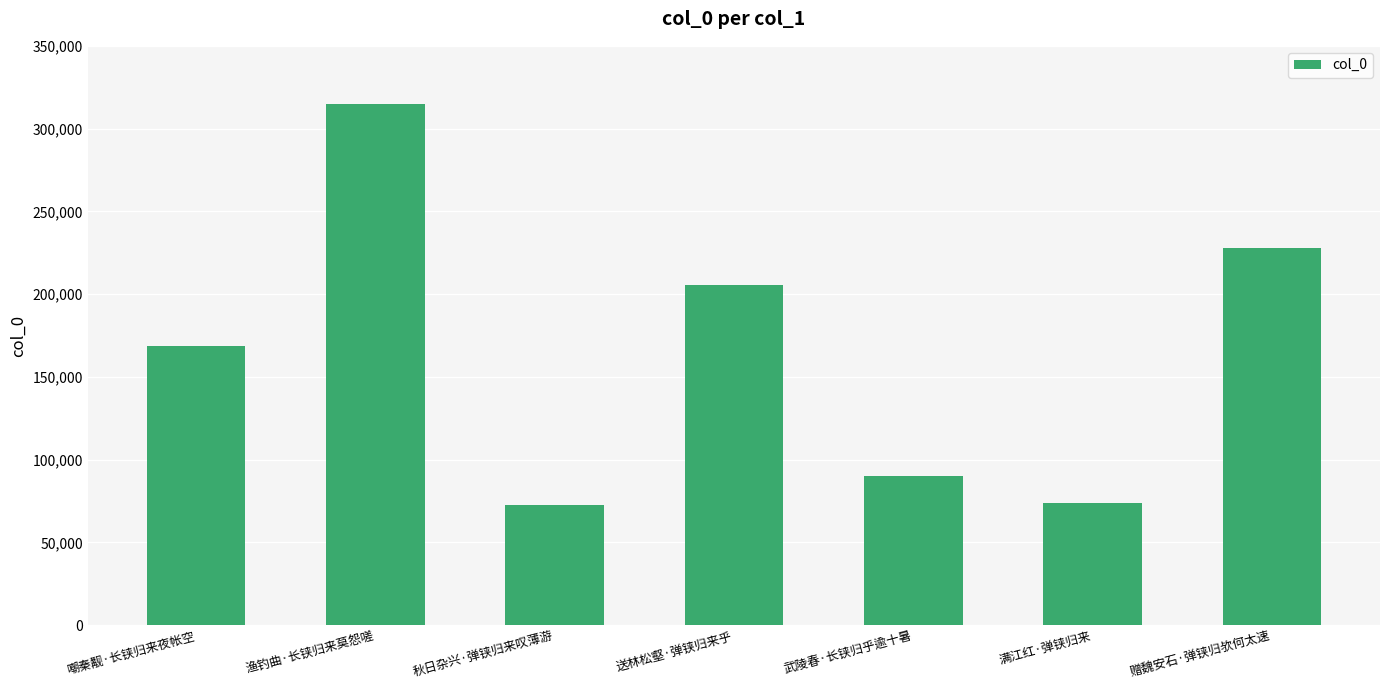

What is the smallest value displayed?

72725